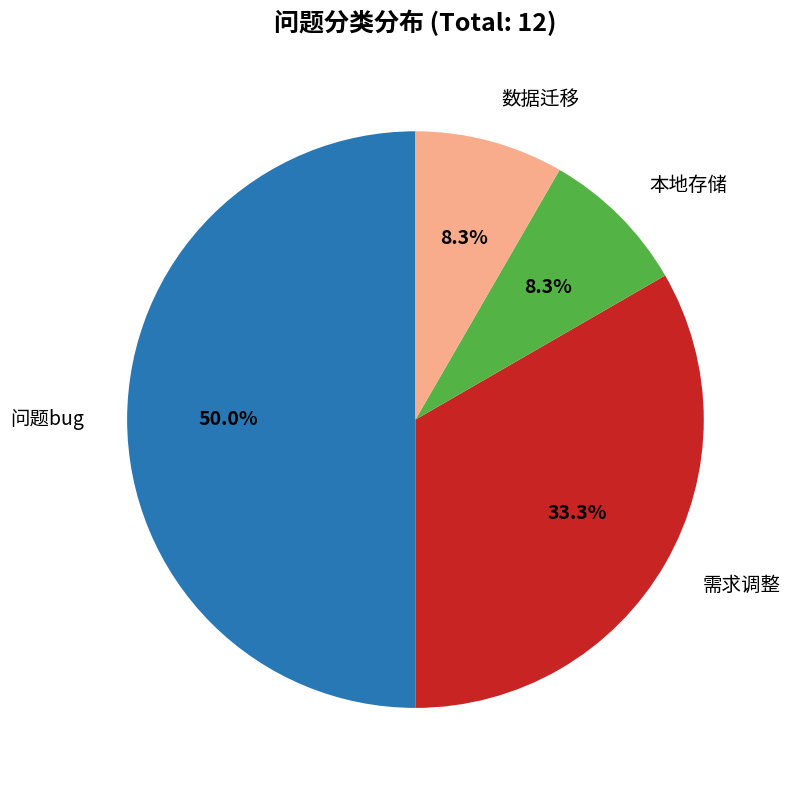

How many slices are in this pie chart?

4